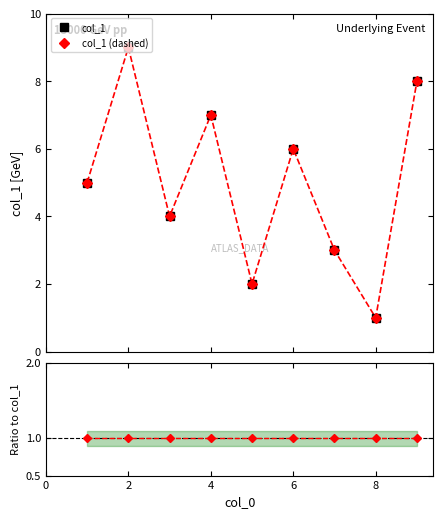

What is the highest value of the col_1 (dashed) series?

9